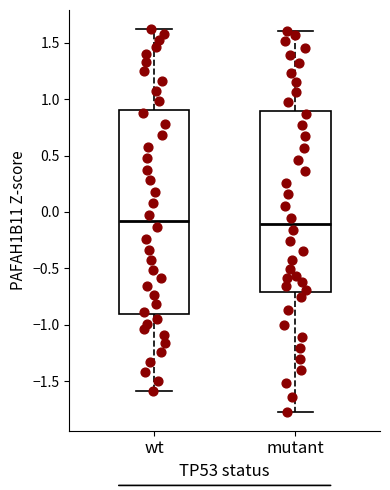

Reading left to right, transcribe this box plot: for each box, give where its median line is, the range the box spans, and where its two whiskers end, as read against the y-axis. The values are not printed on the chart, so give them approximately, as read against the axis.

wt: median -0.10, box -0.90 to 0.90, whiskers -1.60 to 1.60
mutant: median -0.10, box -0.70 to 0.90, whiskers -1.75 to 1.60